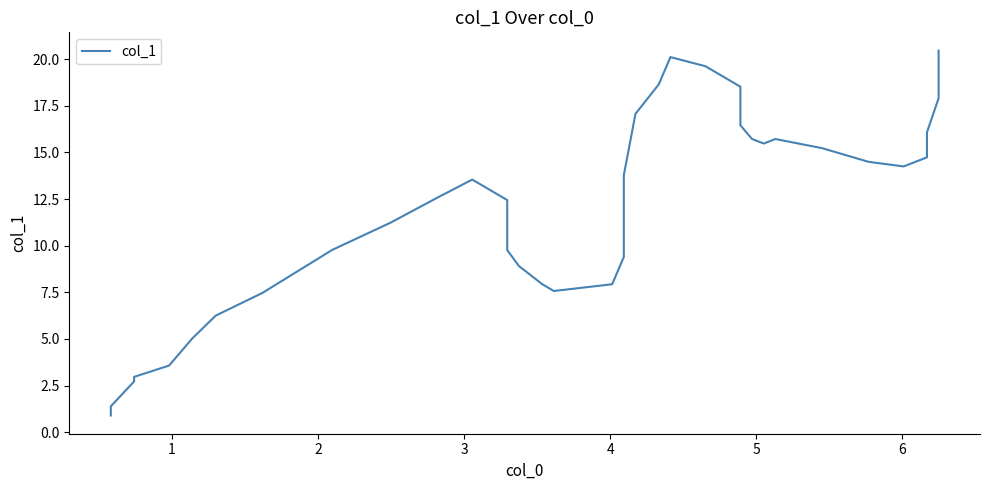

Reading right to left, list all the values displayed in this chart.

20.5	17.9	16.1	14.7	14.2	14.5	15.2	15.7	15.5	15.7	16.5	18.5	19.6	20.1	20.1	18.6	17.1	13.8	10.9	9.4	7.9	7.6	7.9	8.9	9.8	10.7	12.4	13.5	13.5	12.6	11.2	9.8	7.5	6.2	5.0	3.6	3.0	2.7	1.4	0.9